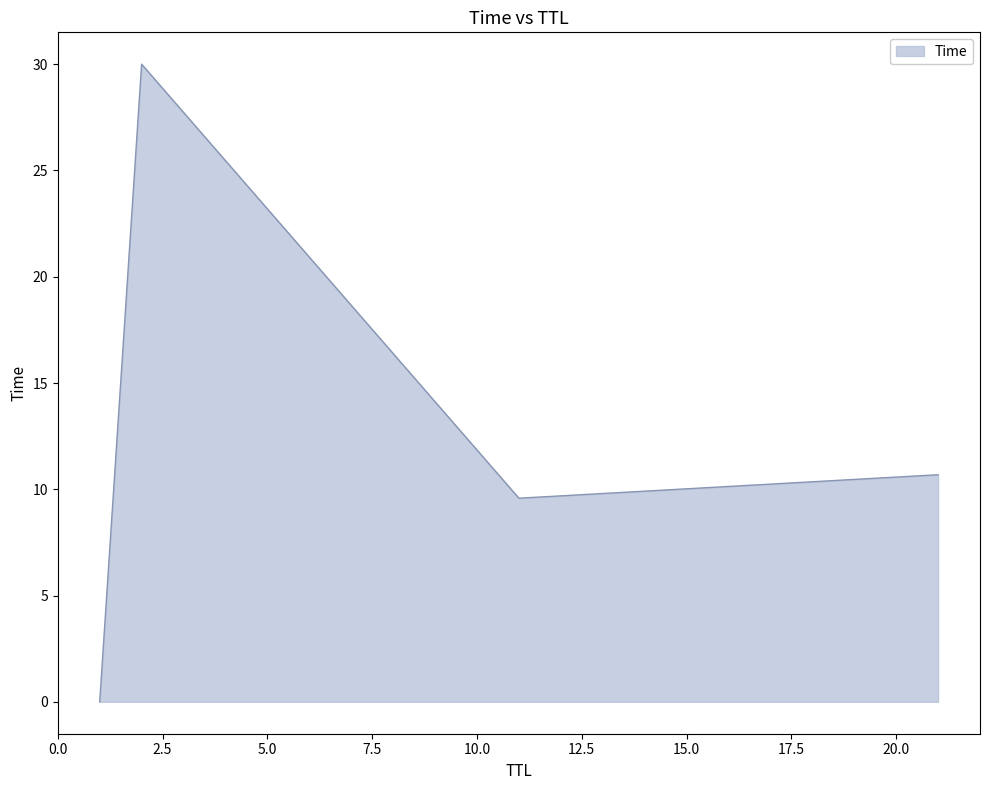

True or false: there are more than 2 points higher than both neighbors.

False